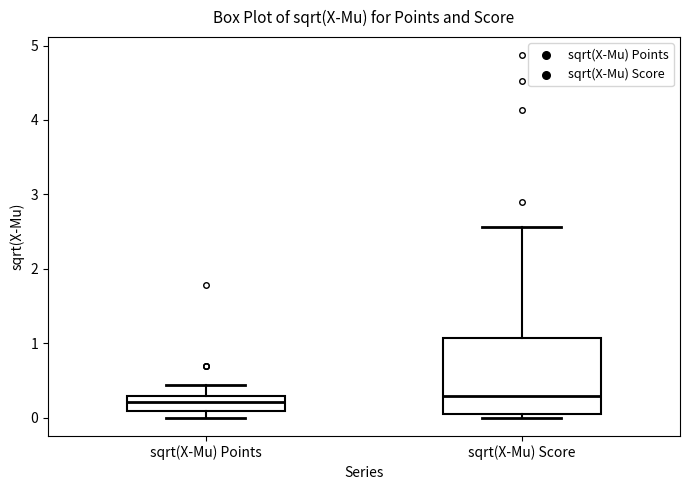

Reading left to right, transcribe this box plot: for each box, give where its median line is, the range the box spans, and where its two whiskers end, as read against the y-axis. The values are not printed on the chart, so give them approximately, as read against the axis.

sqrt(X-Mu) Points: median 0.2, box 0.1 to 0.3, whiskers 0.0 to 0.4
sqrt(X-Mu) Score: median 0.3, box 0.1 to 1.1, whiskers 0.0 to 2.6